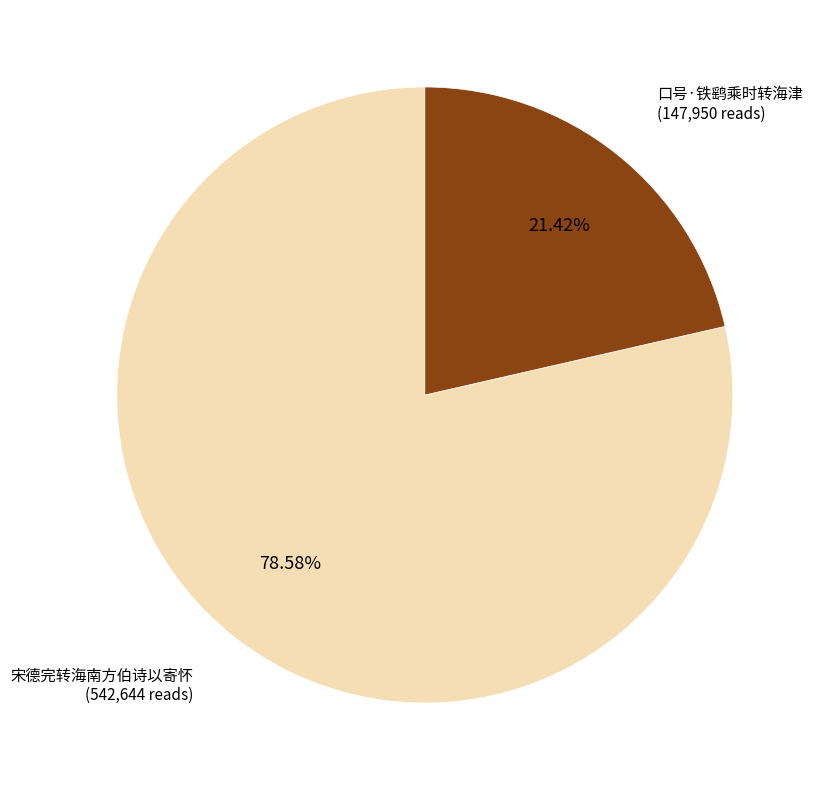

Combined, what portion of the pie is 口号·铁鹞乘时转海津 and 宋德完转海南方伯诗以寄怀?

100.0%